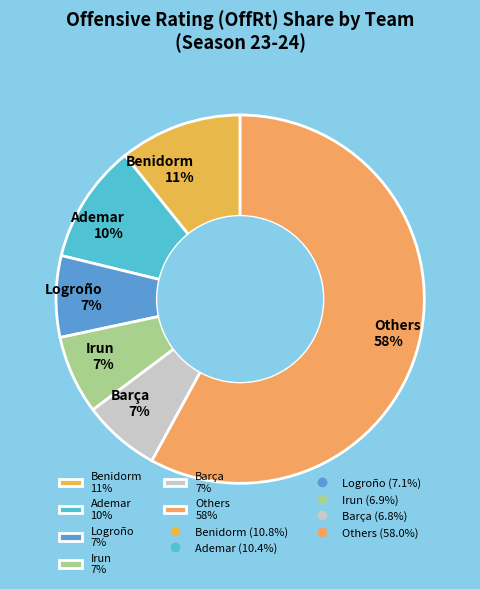

Between Irun 7% and Ademar 10%, which is larger?

Ademar 10%